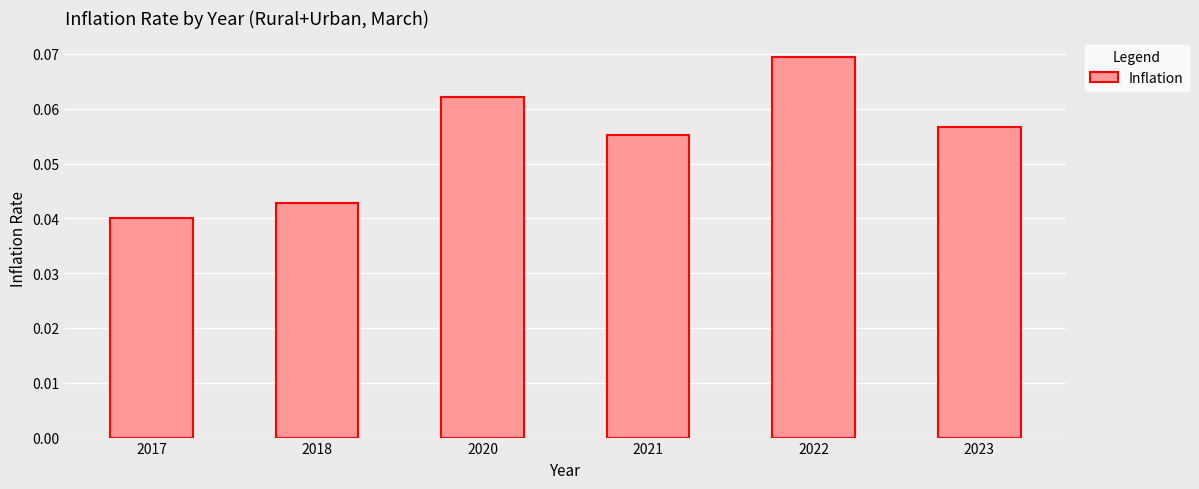

Which has a higher value, 2017 or 2021?

2021